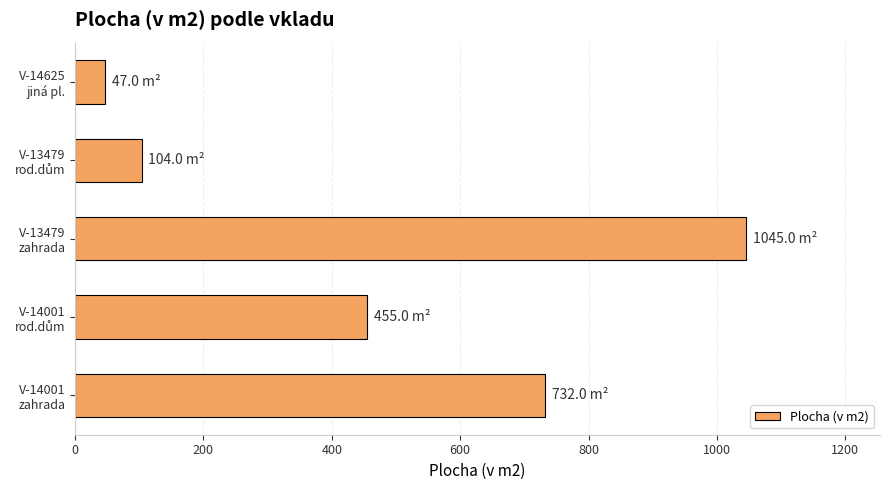

What is the value of the 5th bar from the top?

732